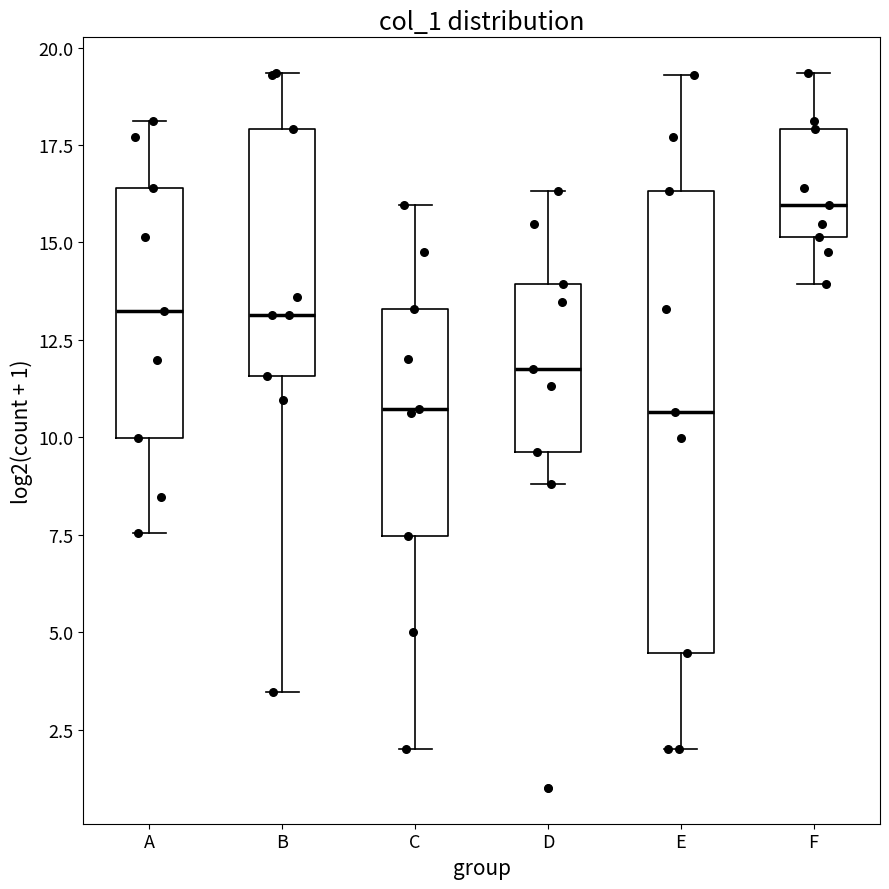

Reading left to right, read every box against the y-axis: the position of its median line, the range the box covers, and the ends of its whiskers. The values are not printed on the chart, so give them approximately, as read against the axis.

A: median 13.5, box 10.0 to 16.5, whiskers 7.5 to 18.0
B: median 13.0, box 11.5 to 18.0, whiskers 3.5 to 19.5
C: median 10.5, box 7.5 to 13.5, whiskers 2.0 to 16.0
D: median 12.0, box 9.5 to 14.0, whiskers 9.0 to 16.5
E: median 10.5, box 4.5 to 16.5, whiskers 2.0 to 19.5
F: median 16.0, box 15.0 to 18.0, whiskers 14.0 to 19.5